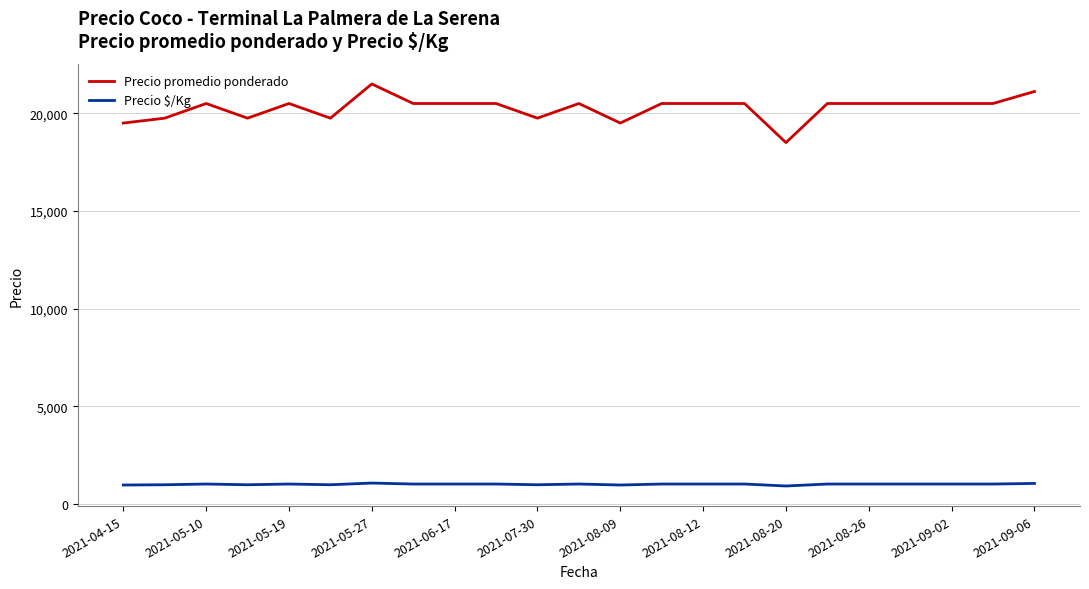

At how many categories does at least one series exceed 21220?

1